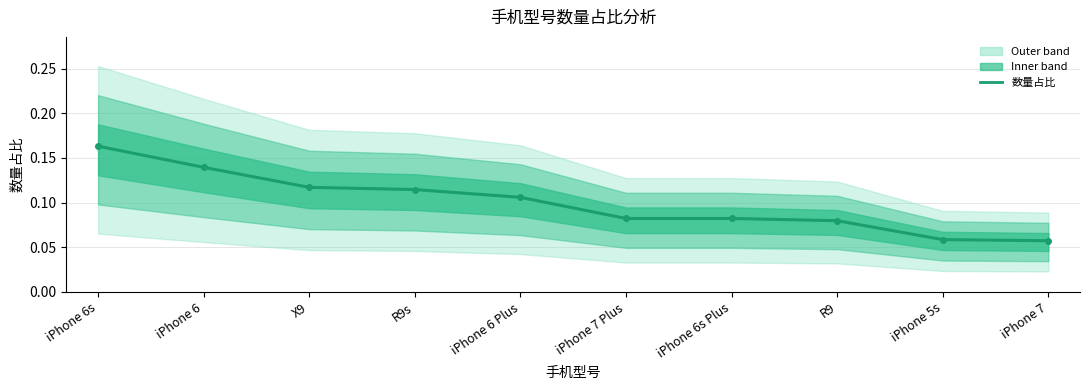

What is the minimum value shown in the chart?

0.1